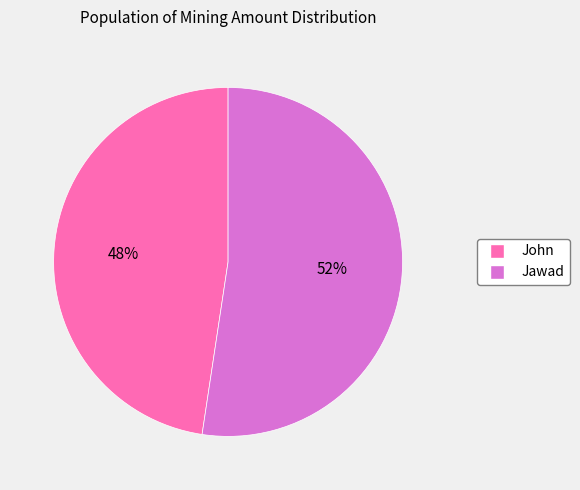

Is the sum of John and Jawad greater than half?

Yes